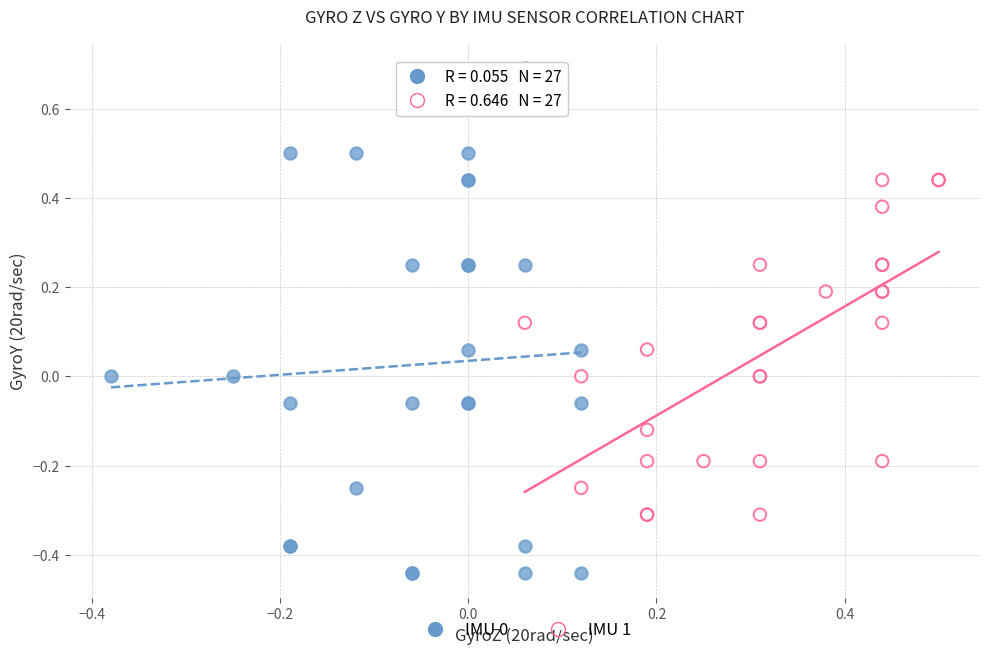

What are all the series names shown in the legend?

IMU 0, IMU 1